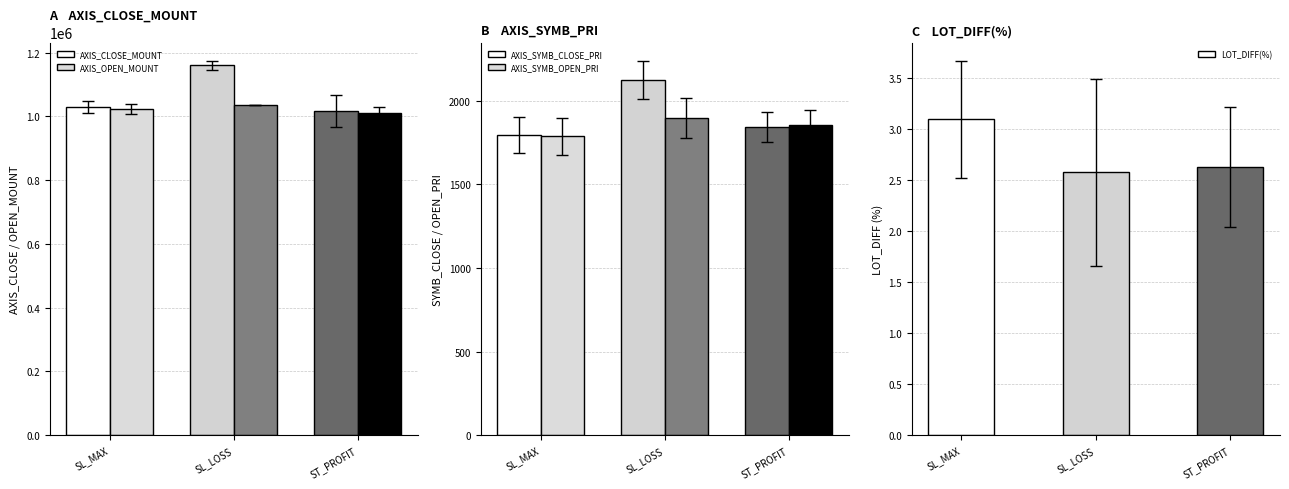

What is the total value across all series at SL_LOSS?

2199925.1